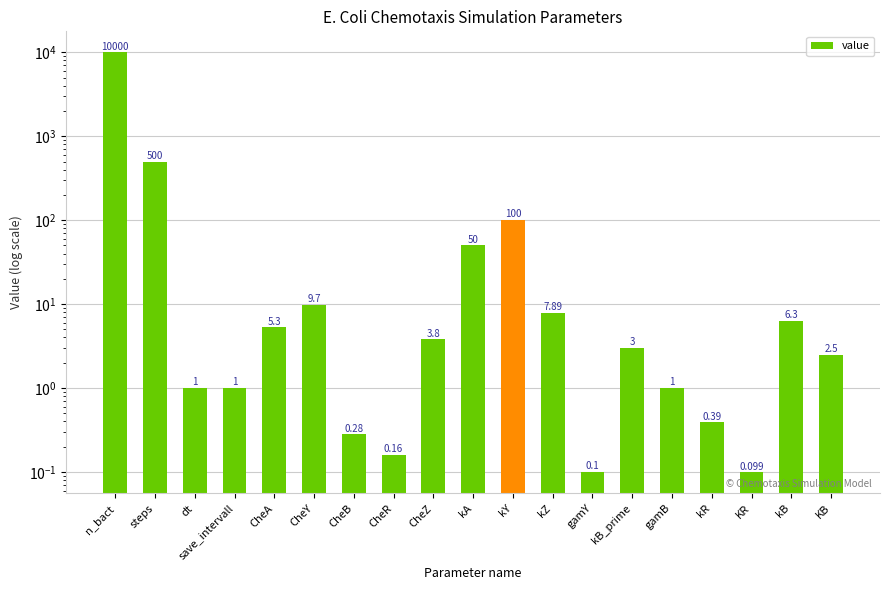

What is the sum of the values at kA and kY?

150.0